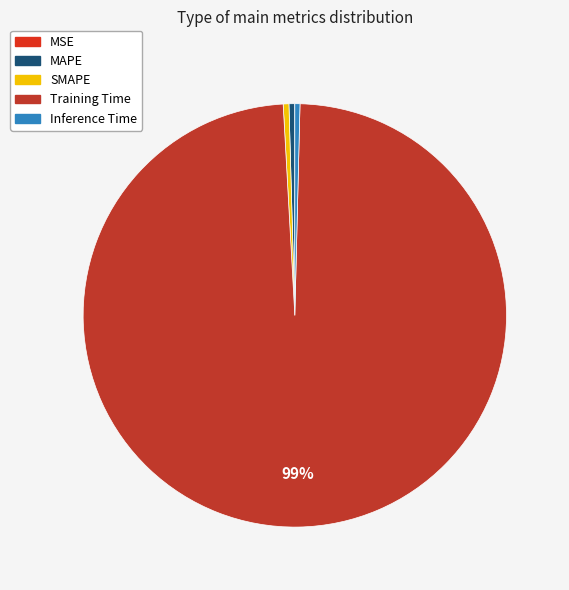

Count the number of slices in the pie.

5